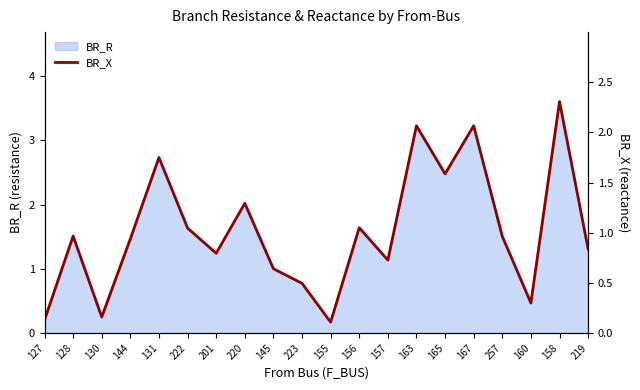

What is the sum of the values at 219 and 131?

2.6